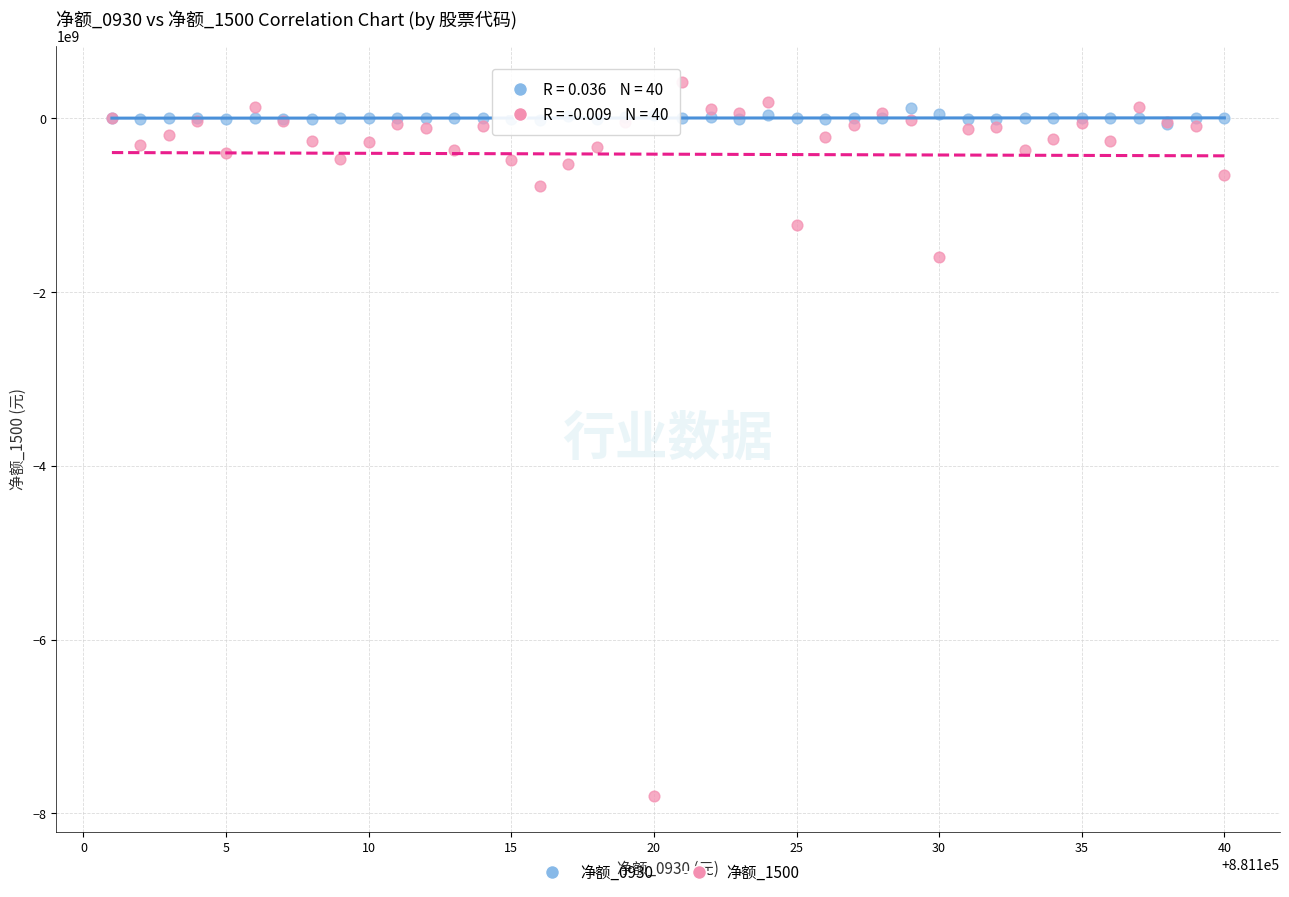

Across all series, what Y value is closest to -3689506392?

-1590185681